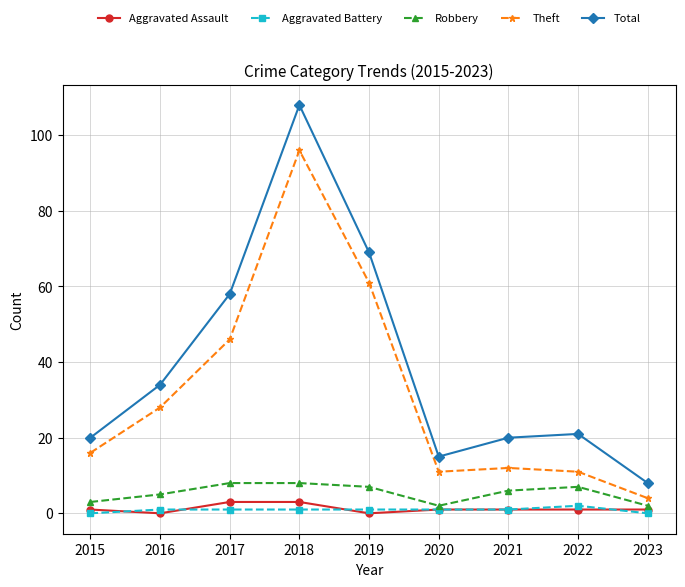

Reading left to right, what are all the values shown in this chart?

Aggravated Assault: 2015=1	2016=0	2017=3	2018=3	2019=0	2020=1	2021=1	2022=1	2023=1
Aggravated Battery: 2015=0	2016=1	2017=1	2018=1	2019=1	2020=1	2021=1	2022=2	2023=0
Robbery: 2015=3	2016=5	2017=8	2018=8	2019=7	2020=2	2021=6	2022=7	2023=2
Theft: 2015=16	2016=28	2017=46	2018=96	2019=61	2020=11	2021=12	2022=11	2023=4
Total: 2015=20	2016=34	2017=58	2018=108	2019=69	2020=15	2021=20	2022=21	2023=8